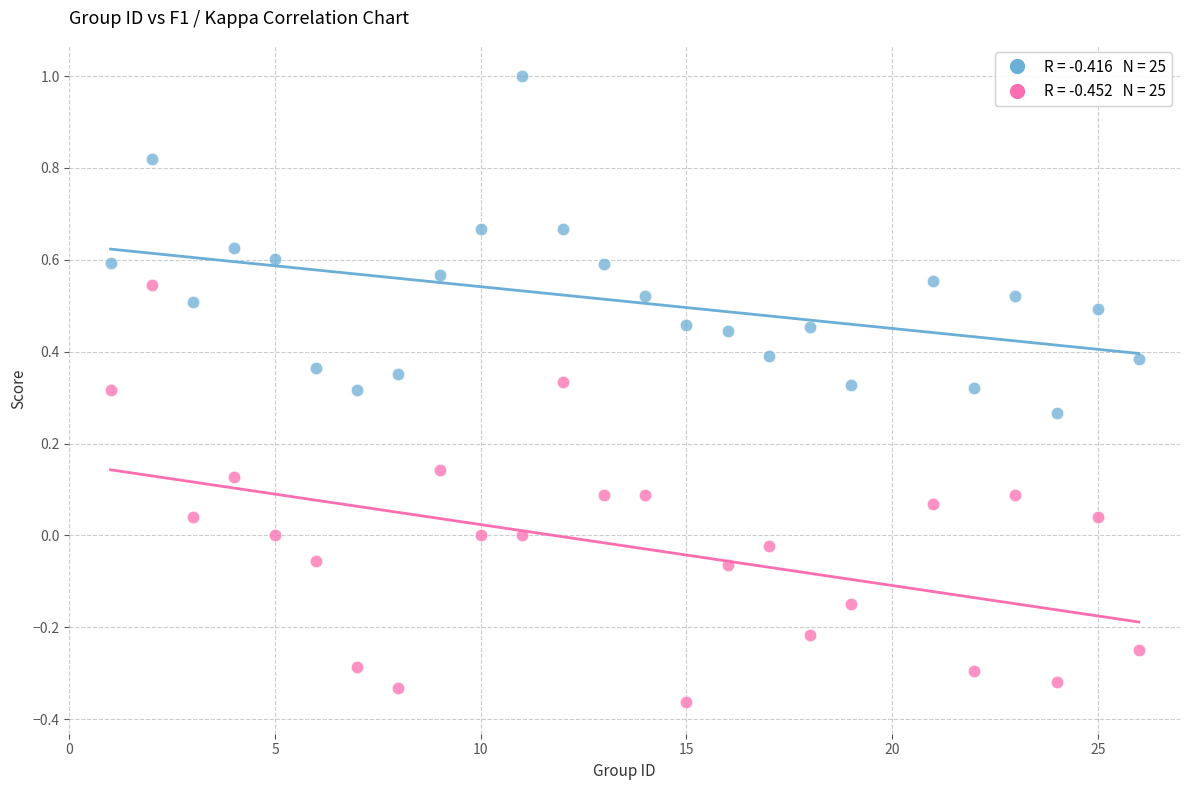

Across all data points, what is the range of Y values (max minus min)?

1.4